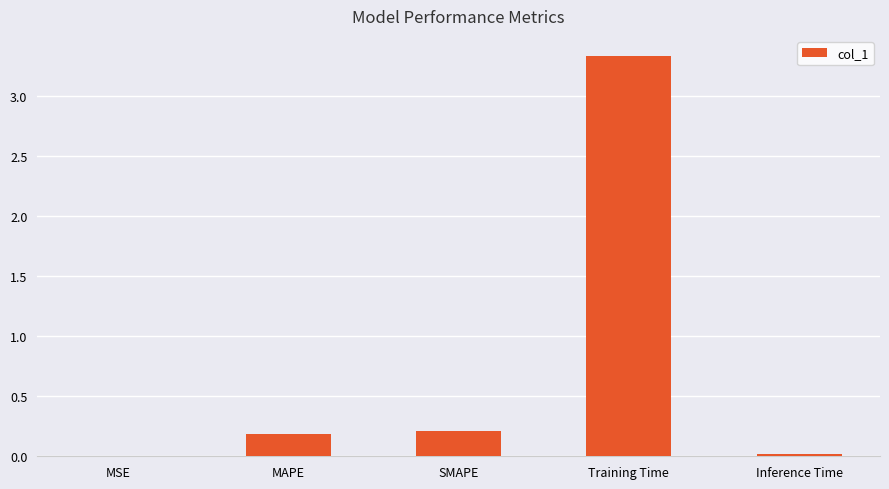

What is the sum of all values?

3.7